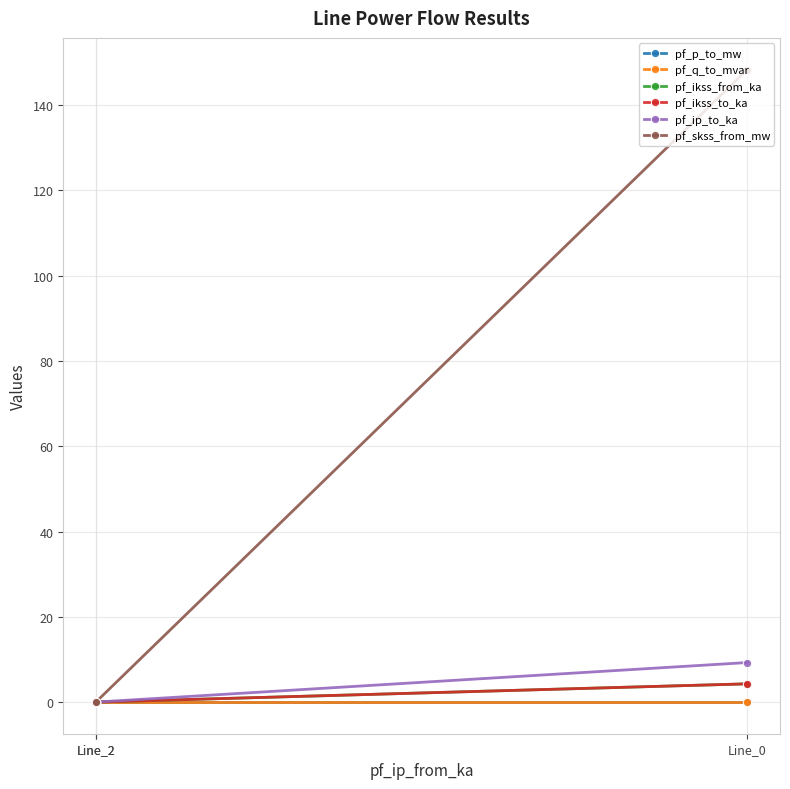

At which label is pf_skss_from_mw closest to 74?

Line_2